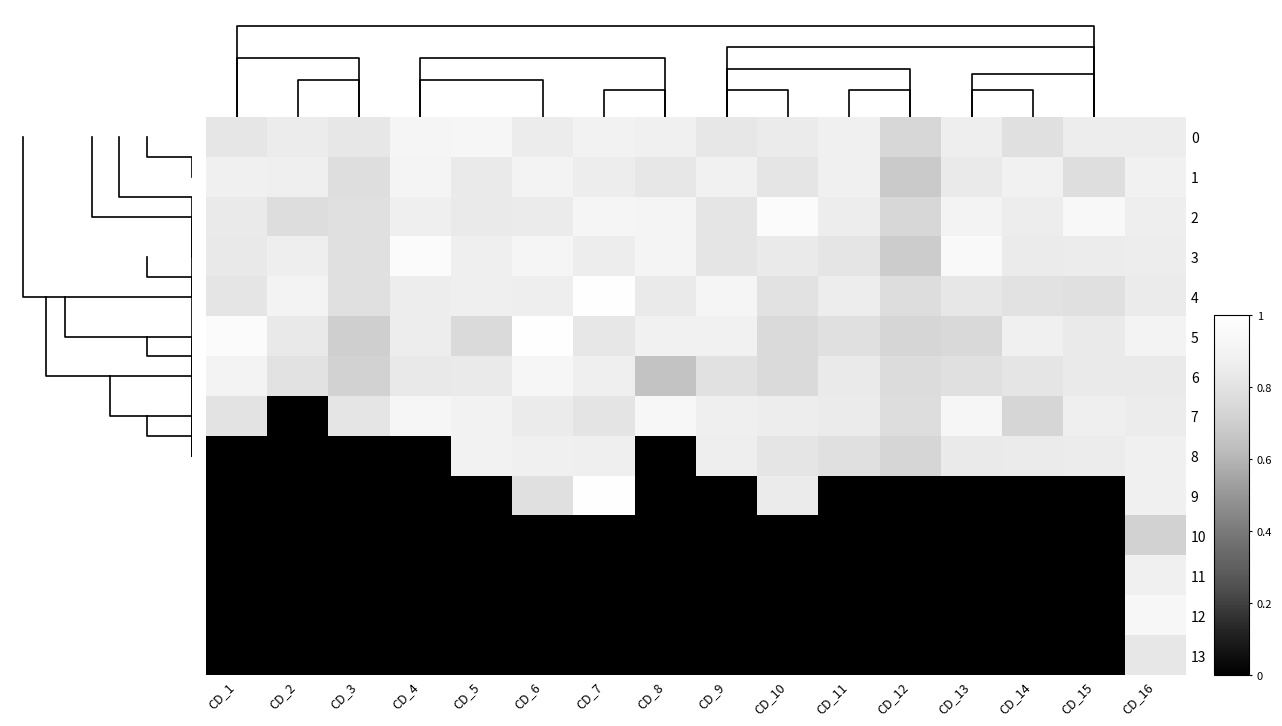

Is it true that 6 equals 0.4 at CD_13?

False